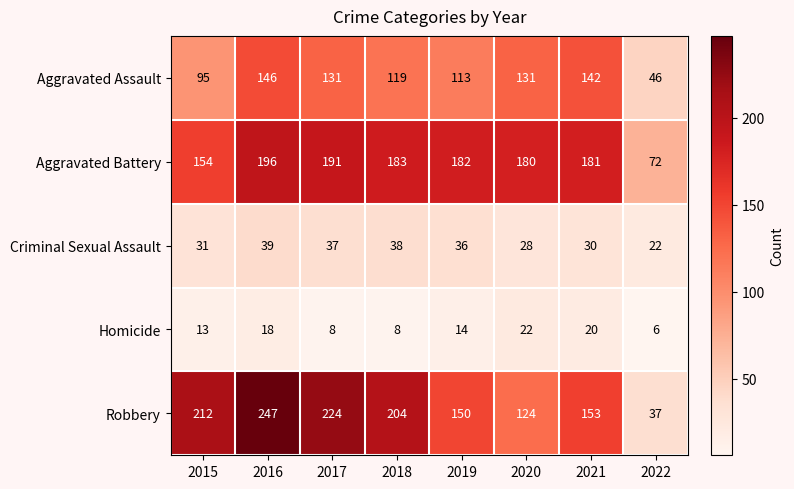

What is the total value across all series at 2022?

183